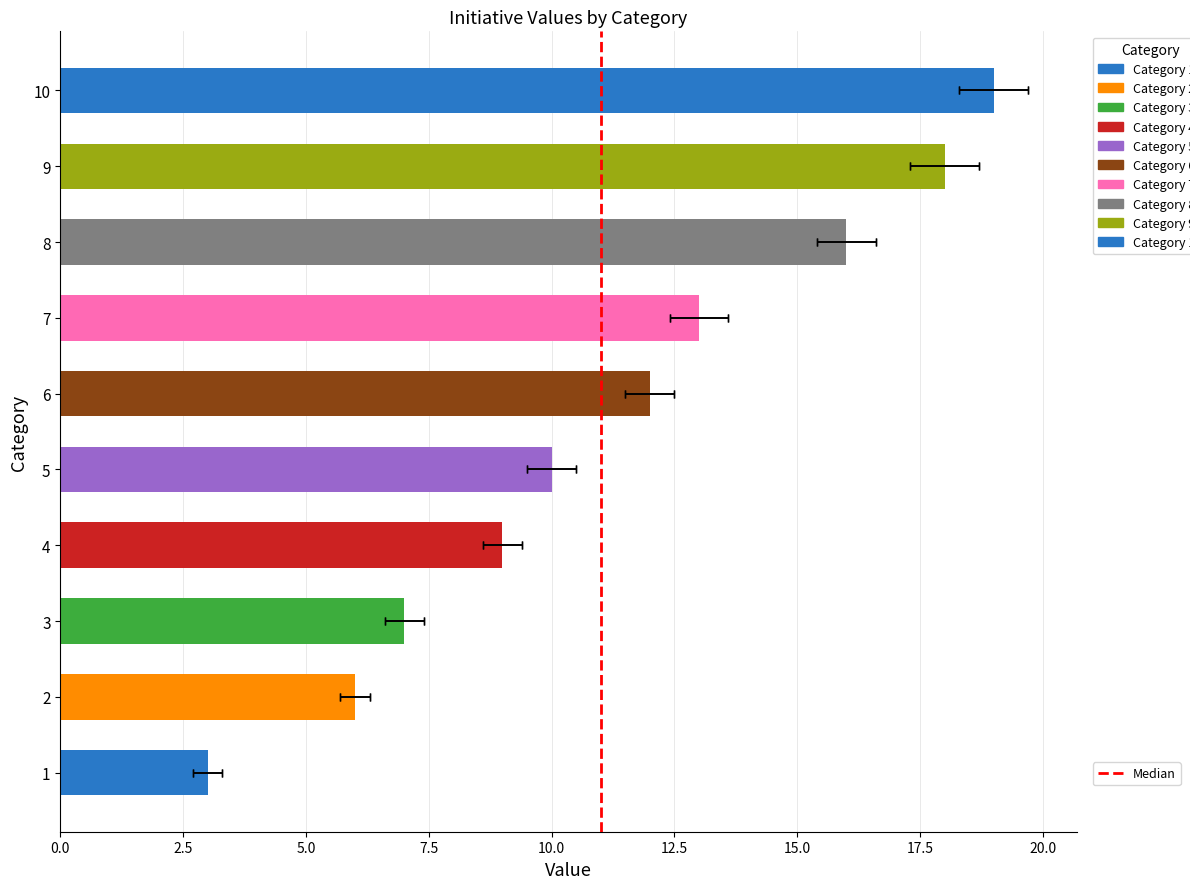

Which series changed the most between 1 and 2?

Initiative